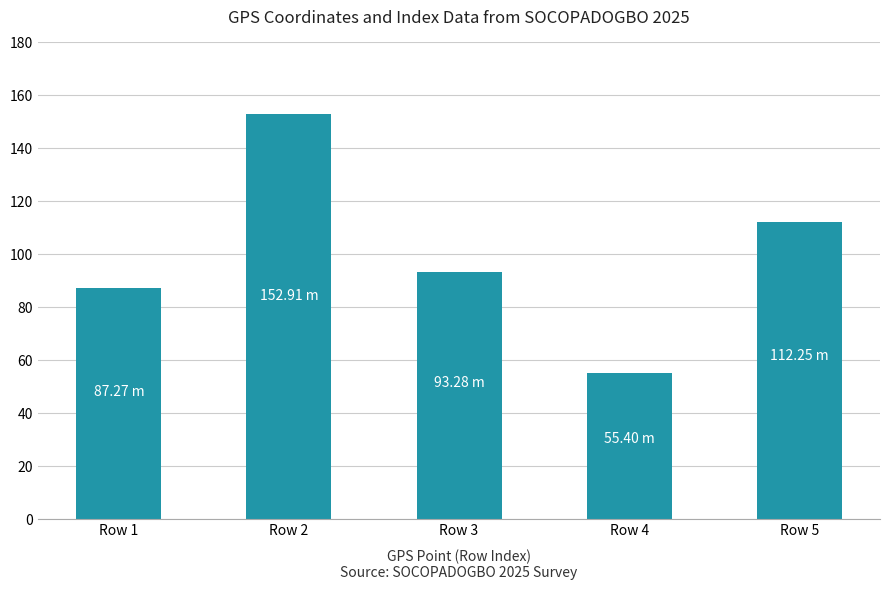

What is the difference between the second highest and second lowest values?

25.0